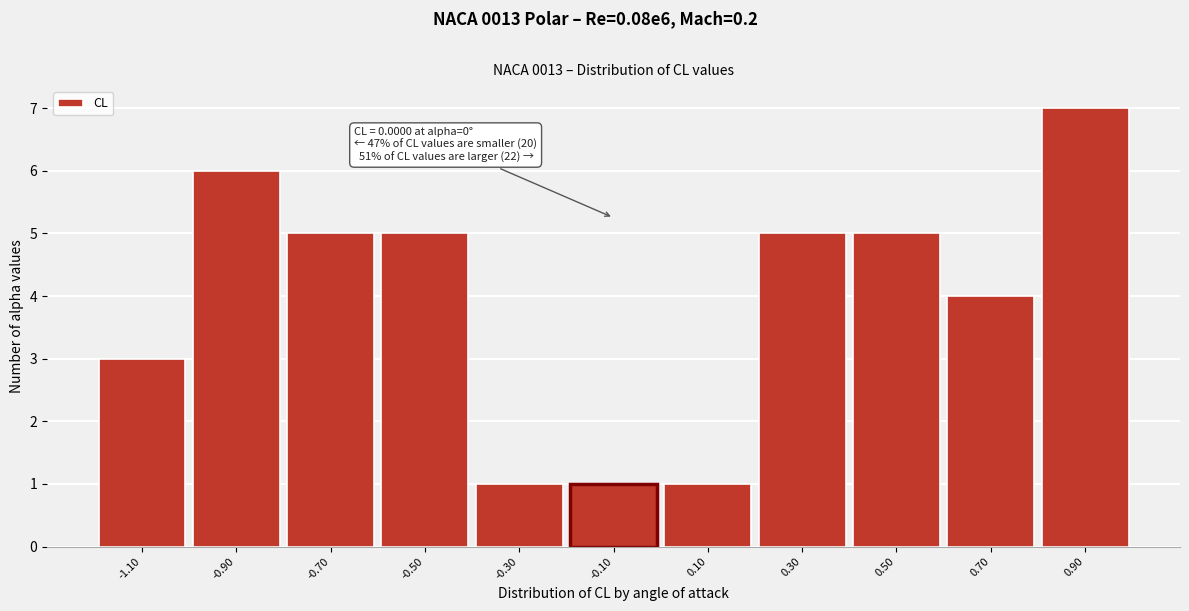

Reading left to right, extract all data points from this chart.

-1.10=3	-0.90=6	-0.70=5	-0.50=5	-0.30=1	-0.10=1	0.10=1	0.30=5	0.50=5	0.70=4	0.90=7